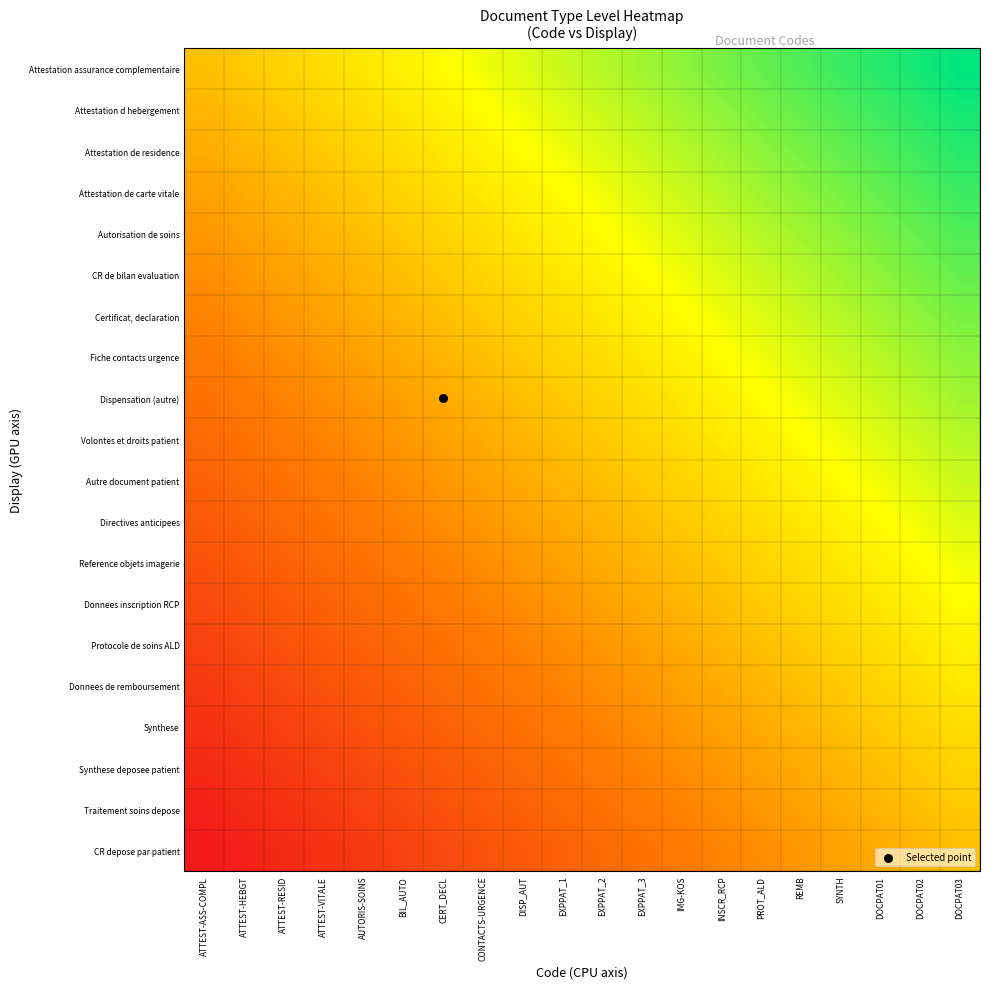

Rank the series by their maximum value, from lowest to highest.

CR depose par patient, Traitement soins depose, Synthese deposee patient, Synthese, Donnees de remboursement, Protocole de soins ALD, Donnees inscription RCP, Reference objets imagerie, Directives anticipees, Autre document patient, Volontes et droits patient, Dispensation (autre), Fiche contacts urgence, Certificat, declaration, CR de bilan evaluation, Autorisation de soins, Attestation de carte vitale, Attestation de residence, Attestation d hebergement, Attestation assurance complementaire